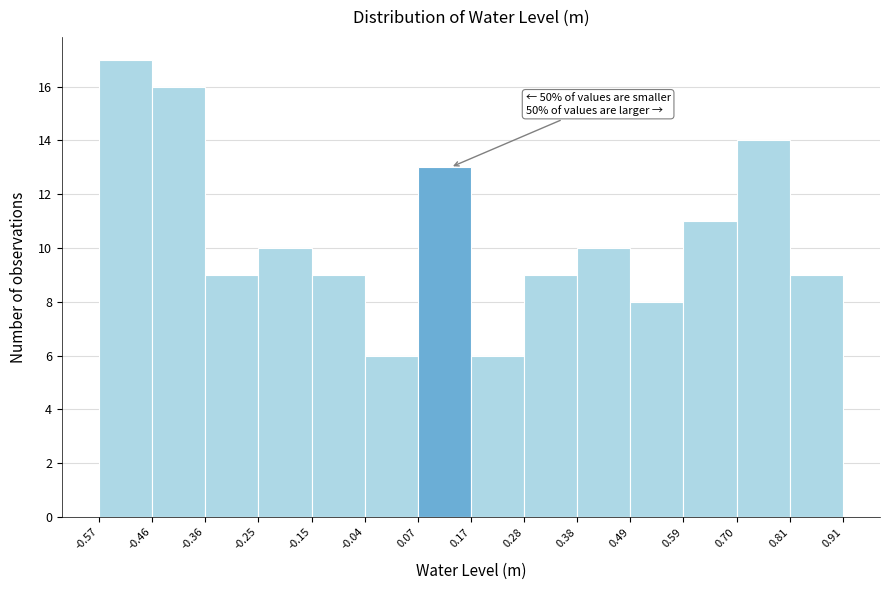

Which range on the x-axis has the tallest bar?

-0.57 to -0.46